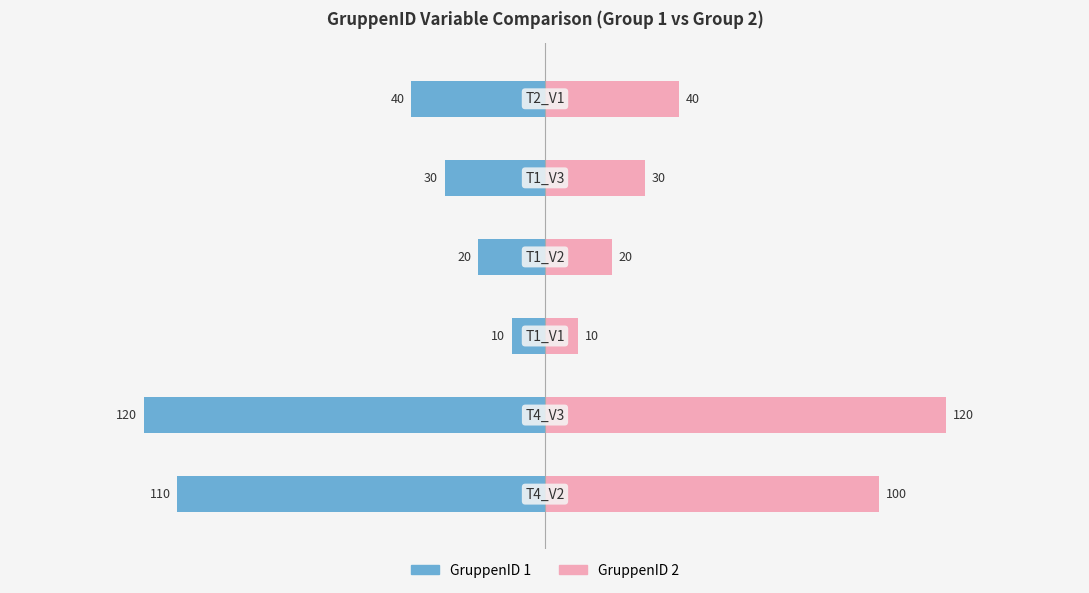

At how many categories does at least one series exceed -16?

6